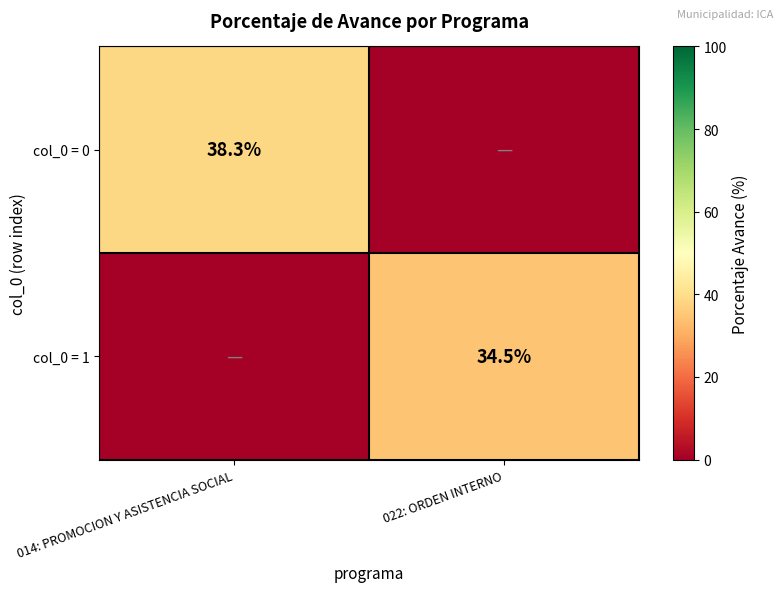

Is it true that col_0 = 1 equals 34.5 at 022: ORDEN INTERNO?

True